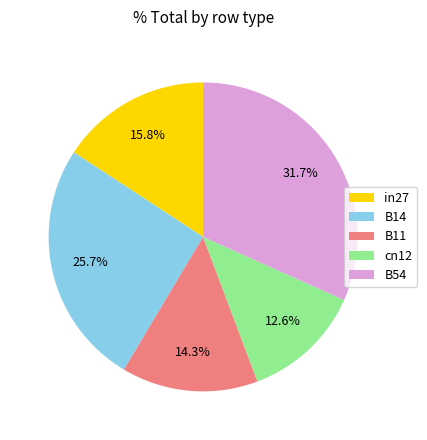

What portion of the pie excludes B11?

85.7%